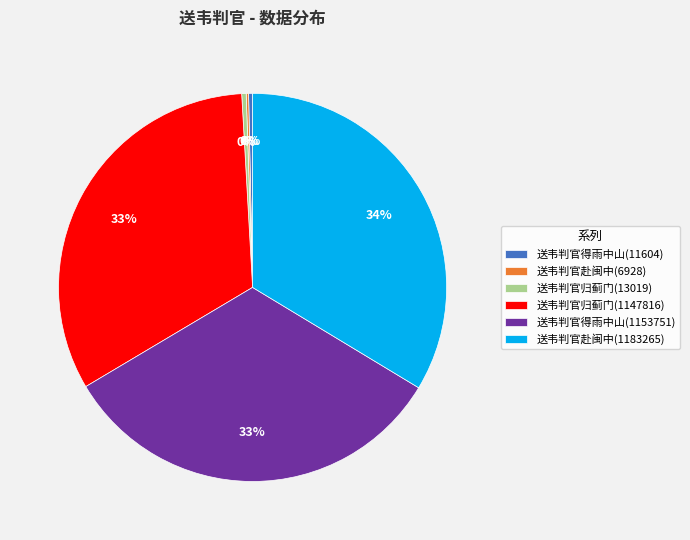

Is there any slice that represents more than half of the pie?

No